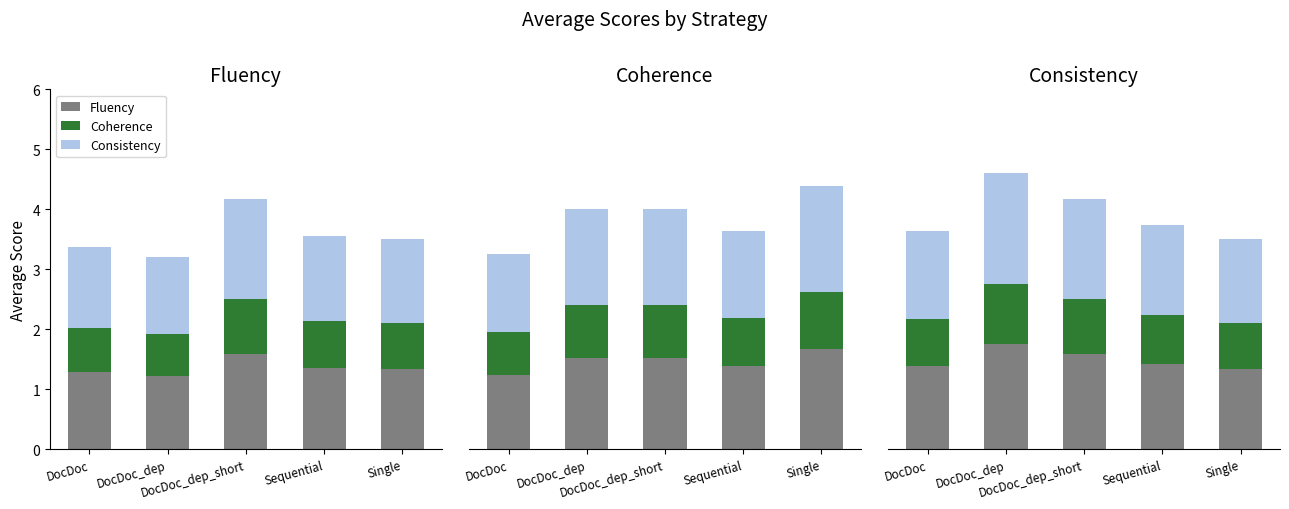

How many Consistency values are between 1 and 2?

5